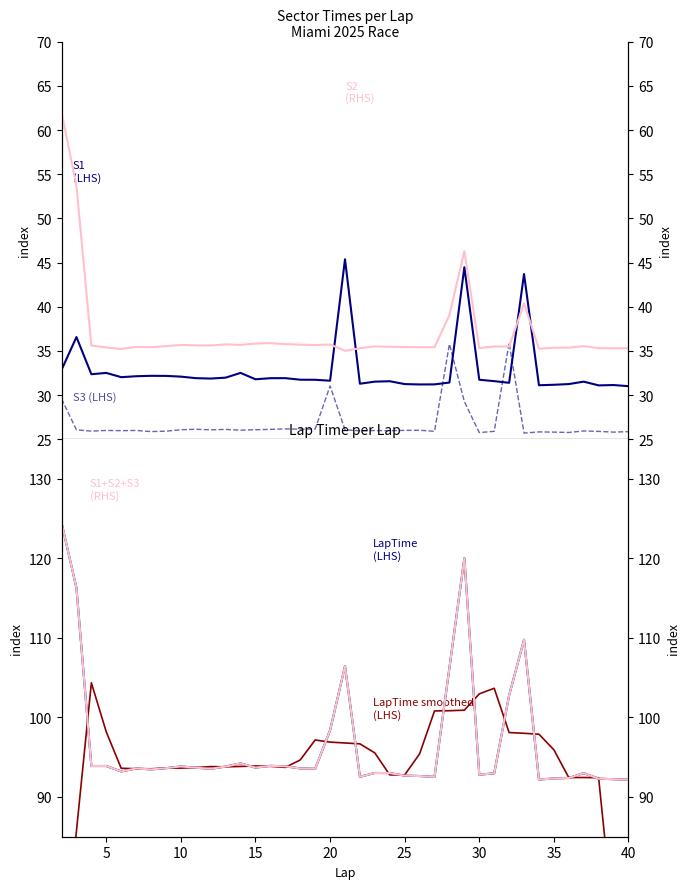

True or false: LapTime smoothed (LHS) and S2 (RHS) intersect in this chart.

False